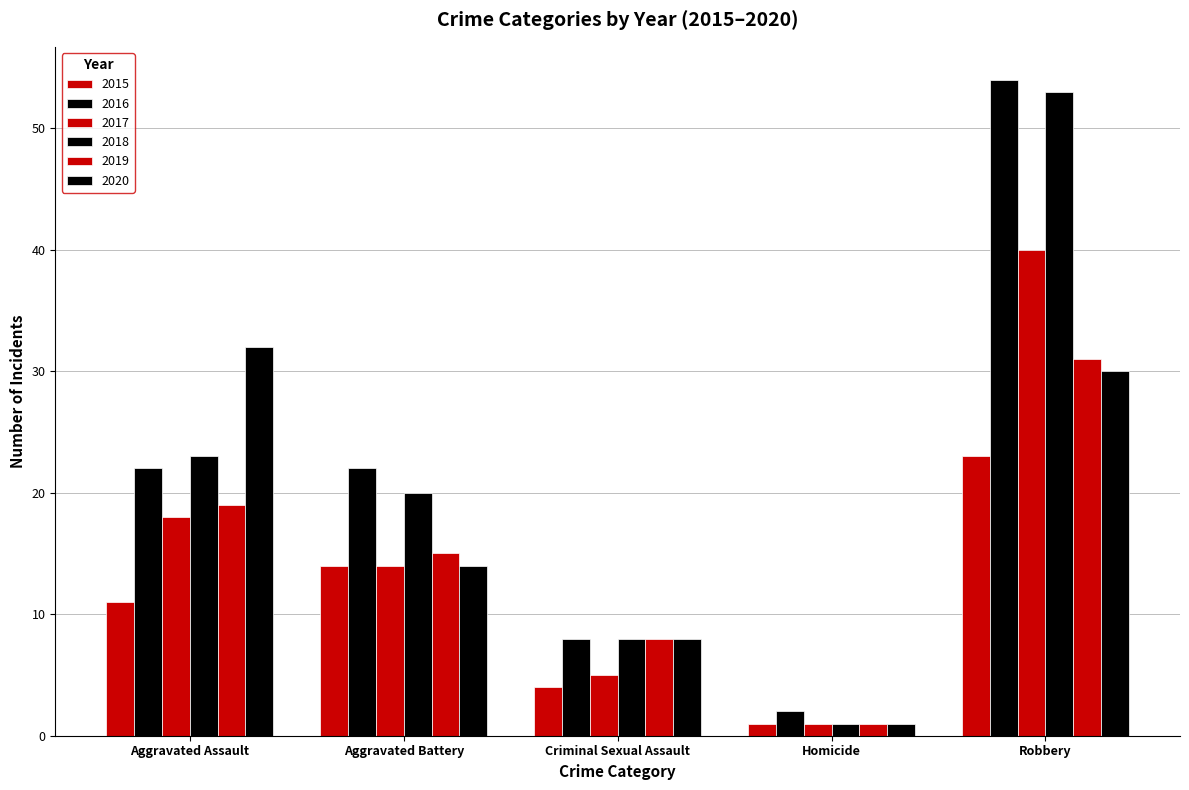

Reading right to left, extract all data points from this chart.

2015: Robbery=23	Homicide=1	Criminal Sexual Assault=4	Aggravated Battery=14	Aggravated Assault=11
2016: Robbery=54	Homicide=2	Criminal Sexual Assault=8	Aggravated Battery=22	Aggravated Assault=22
2017: Robbery=40	Homicide=1	Criminal Sexual Assault=5	Aggravated Battery=14	Aggravated Assault=18
2018: Robbery=53	Homicide=1	Criminal Sexual Assault=8	Aggravated Battery=20	Aggravated Assault=23
2019: Robbery=31	Homicide=1	Criminal Sexual Assault=8	Aggravated Battery=15	Aggravated Assault=19
2020: Robbery=30	Homicide=1	Criminal Sexual Assault=8	Aggravated Battery=14	Aggravated Assault=32